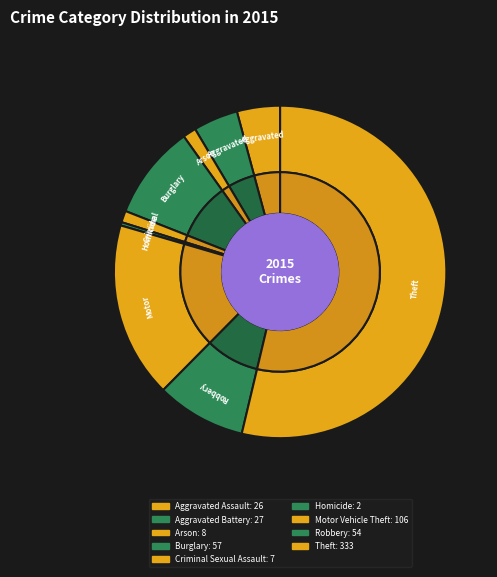

Does any single category account for the majority?

Yes